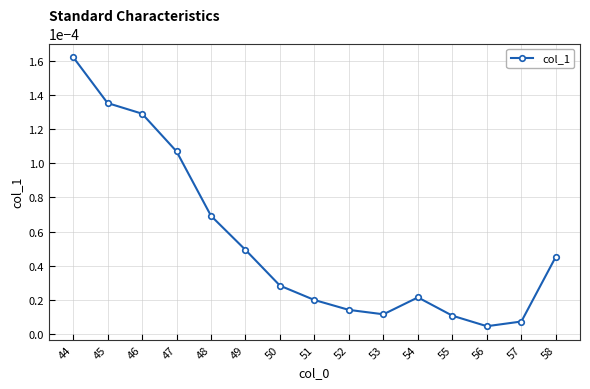

At which category does the chart reach its peak across all series?

44